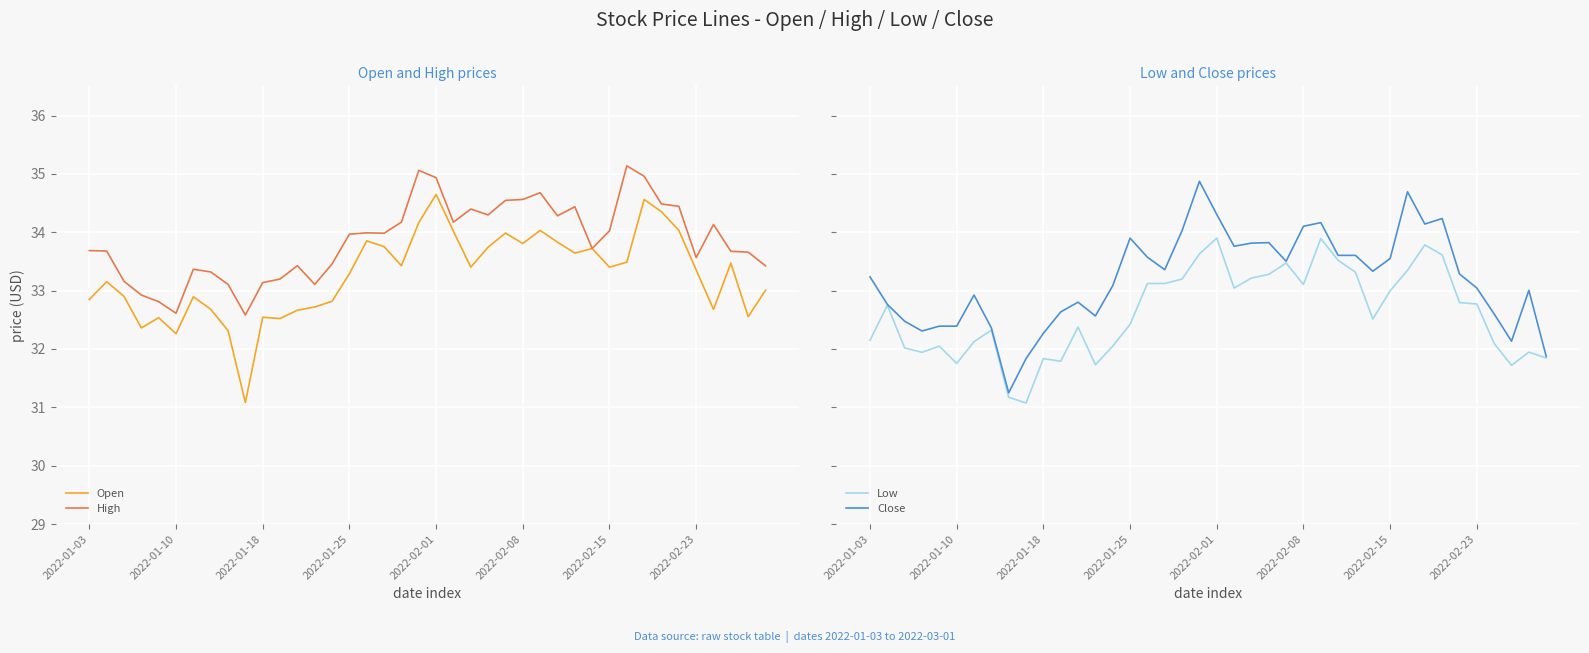

What is the highest value of the Open series?

34.6